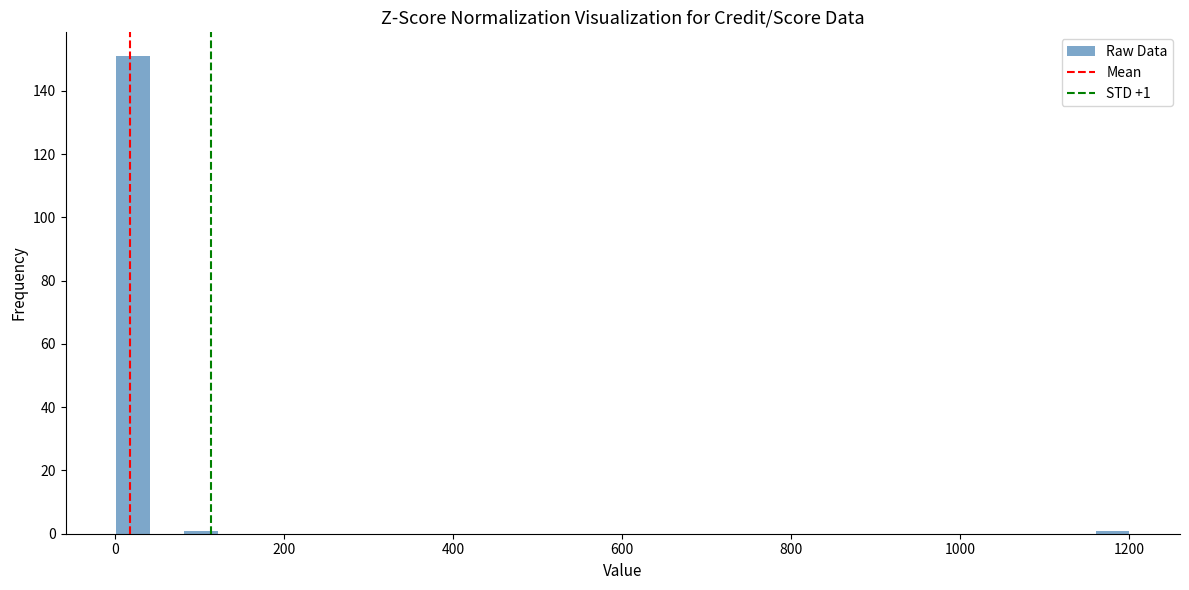

Around what value on the x-axis is the tallest bar? Give the approximate position of its centre, as read against the axis.

20